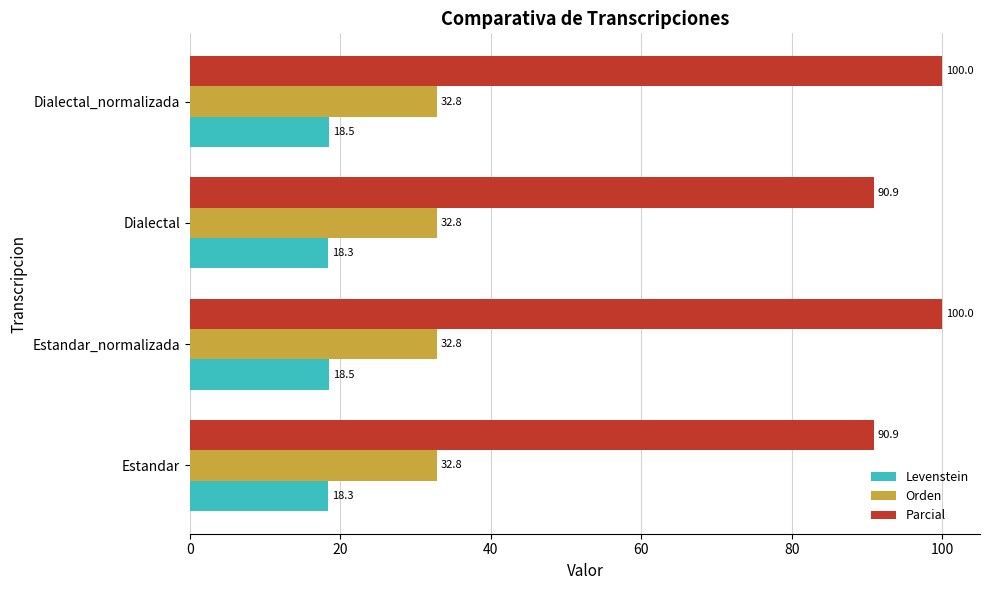

True or false: Orden has a value of 49.4 at Estandar_normalizada.

False